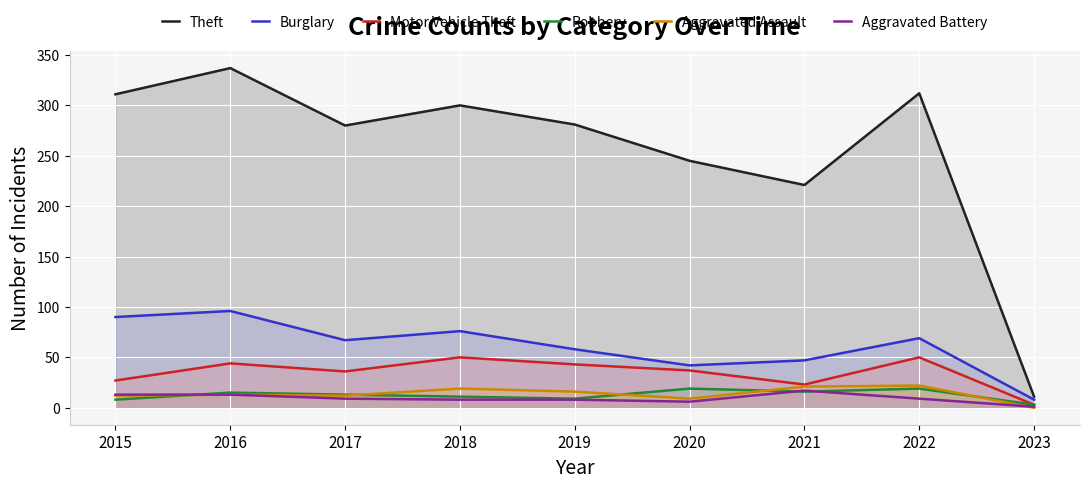

List the series in order of their peak value, lowest first.

Aggravated Battery, Robbery, Aggravated Assault, Motor Vehicle Theft, Burglary, Theft